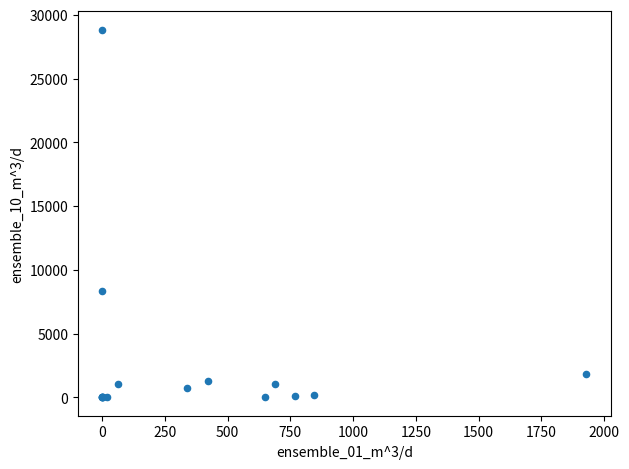

What Y value in the scatter plot is closest to 14414?

8300.9